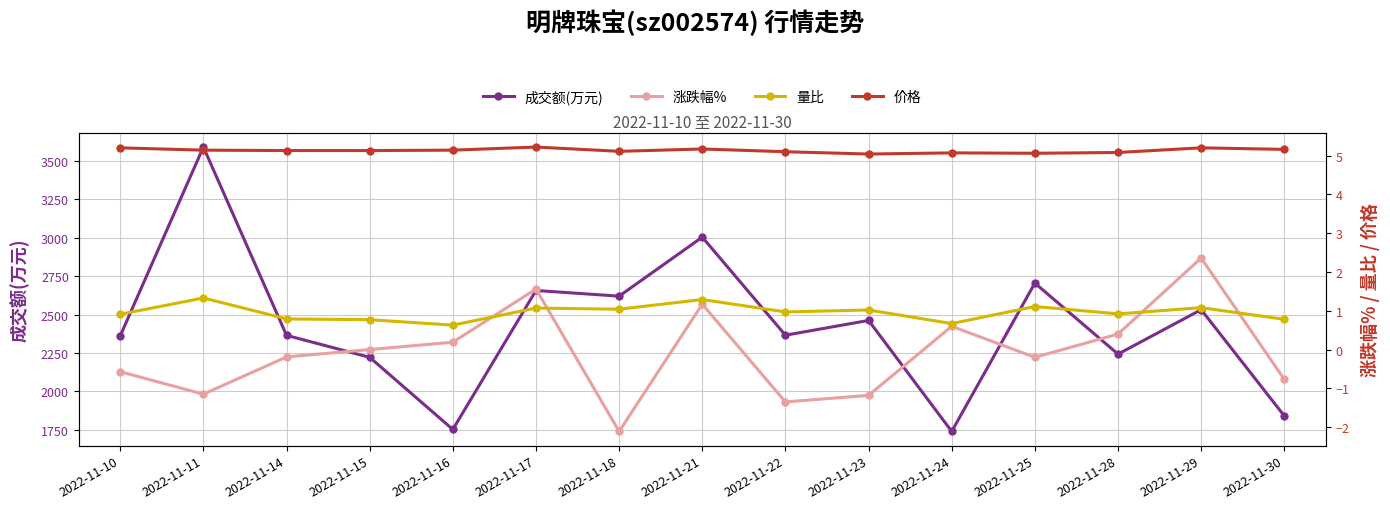

What is the spread (max minus min) of values at 2022-11-10?

2362.6